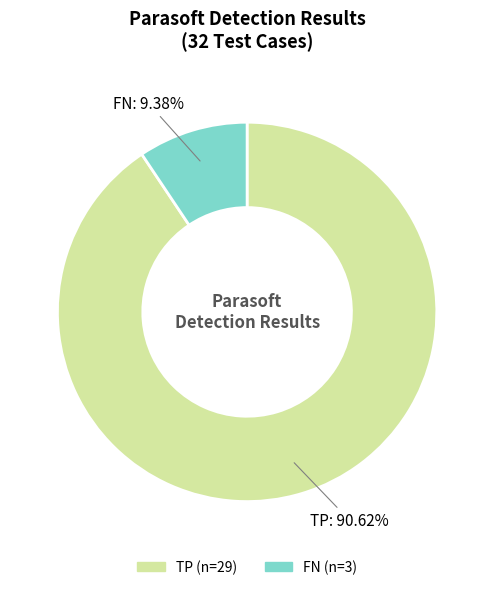

How many slices are in this pie chart?

2